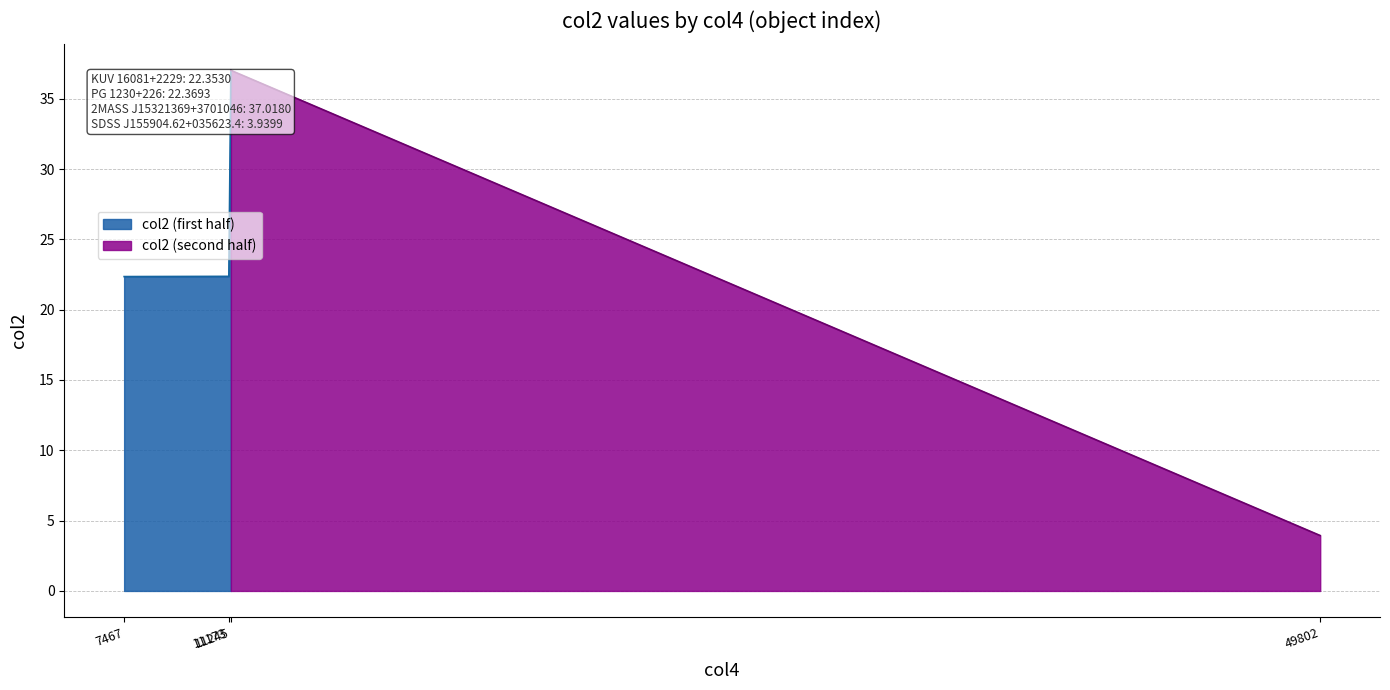

What value does the data have at SDSS J155904.62+035623.4?

3.9